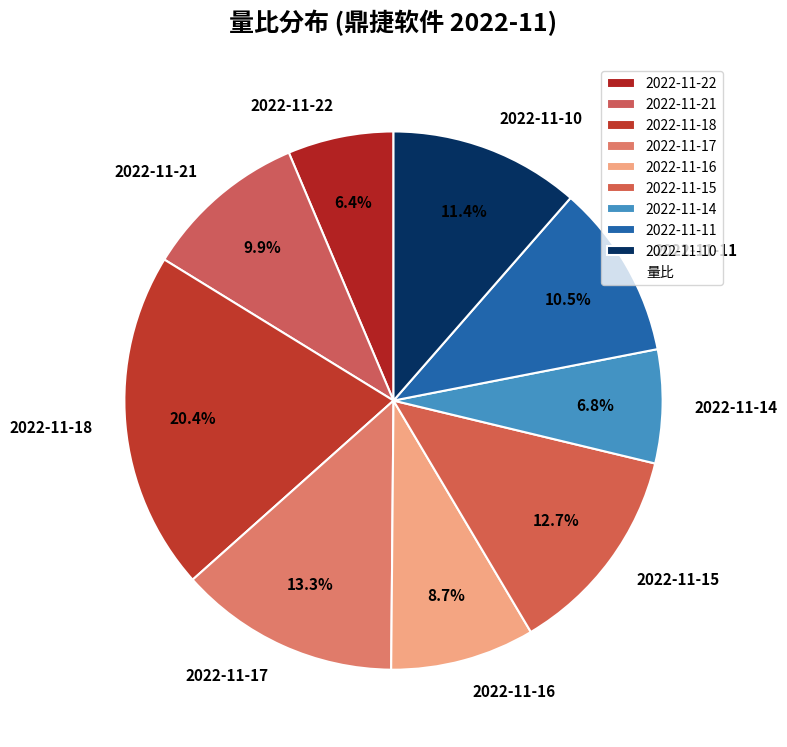

Between 2022-11-18 and 2022-11-14, which is larger?

2022-11-18